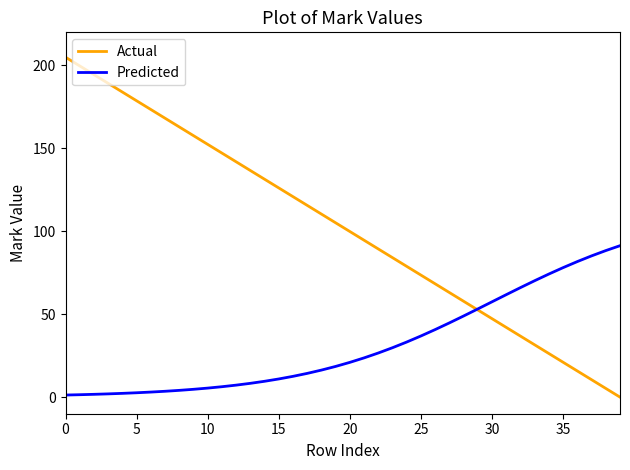

What are all the series names shown in the legend?

Actual, Predicted